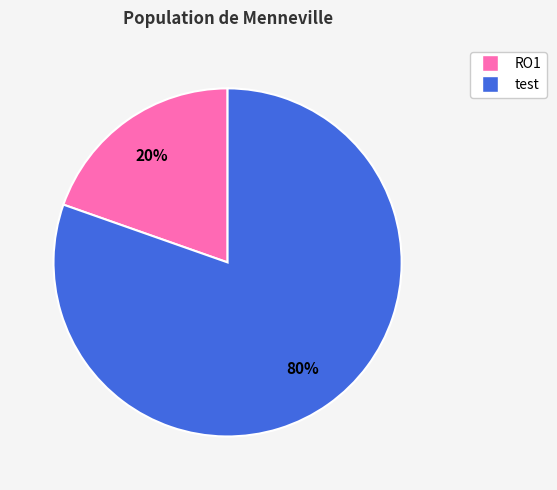

To the nearest percent, what portion does test represent?

80%